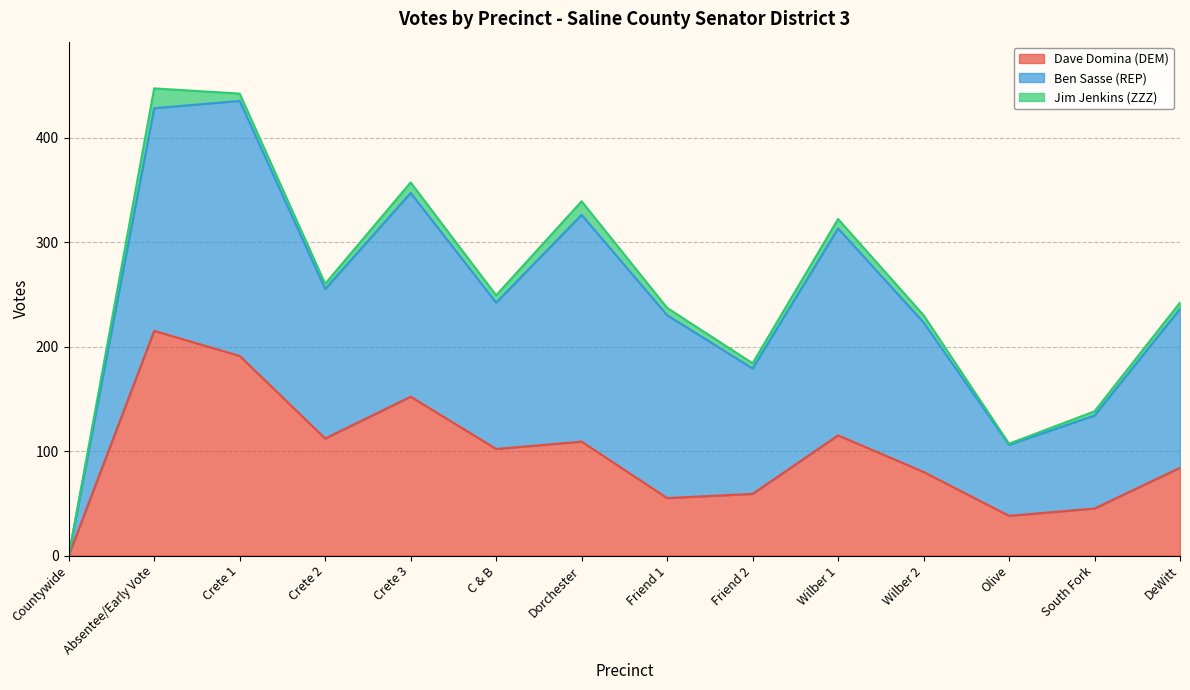

How many lines are shown in the chart?

3